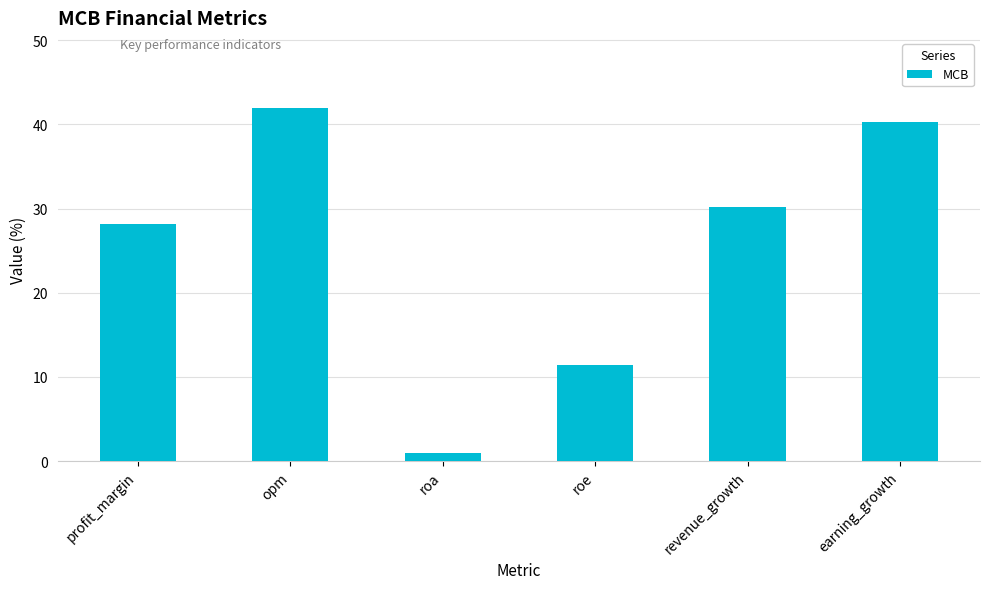

What is the label of the 4th bar from the right?

roa